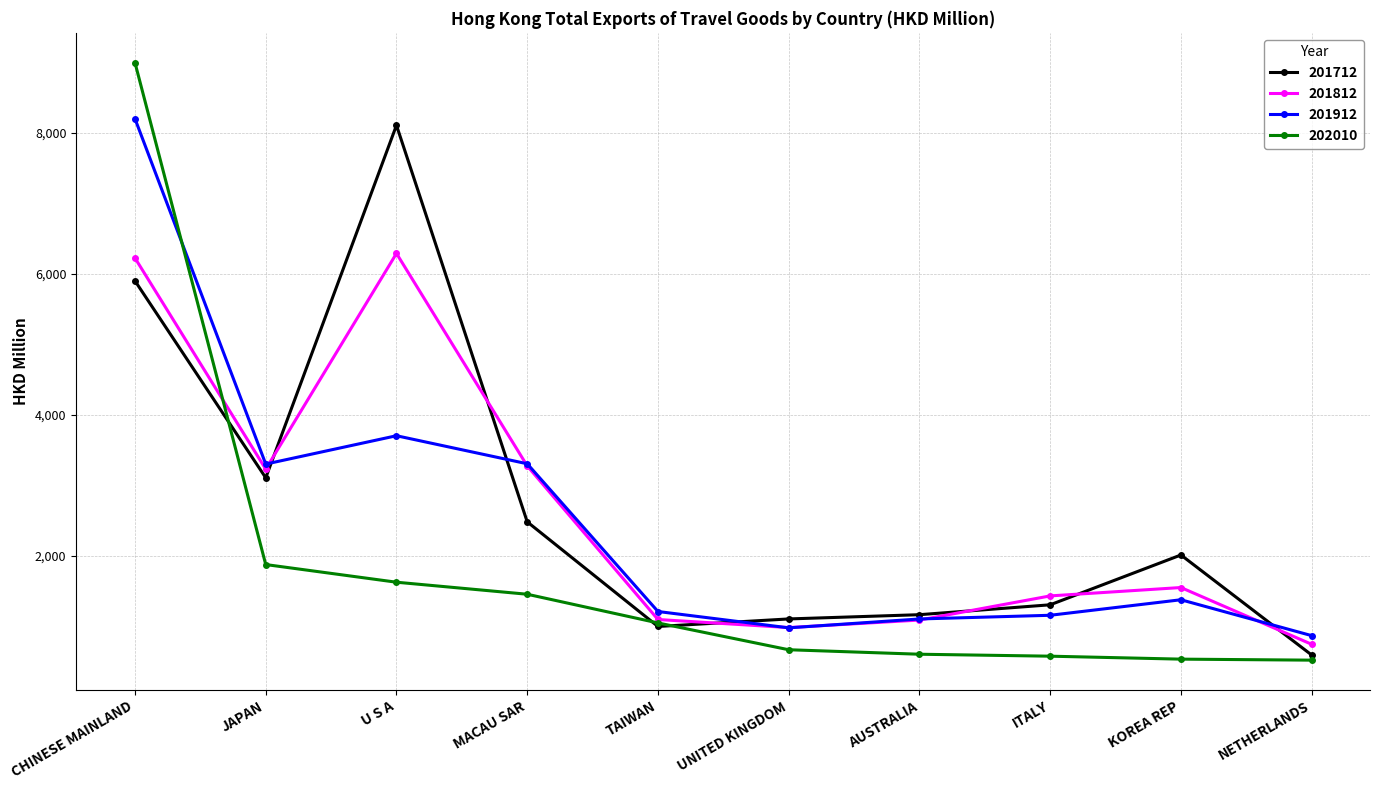

How many data points in 201812 are less than 1547?

5